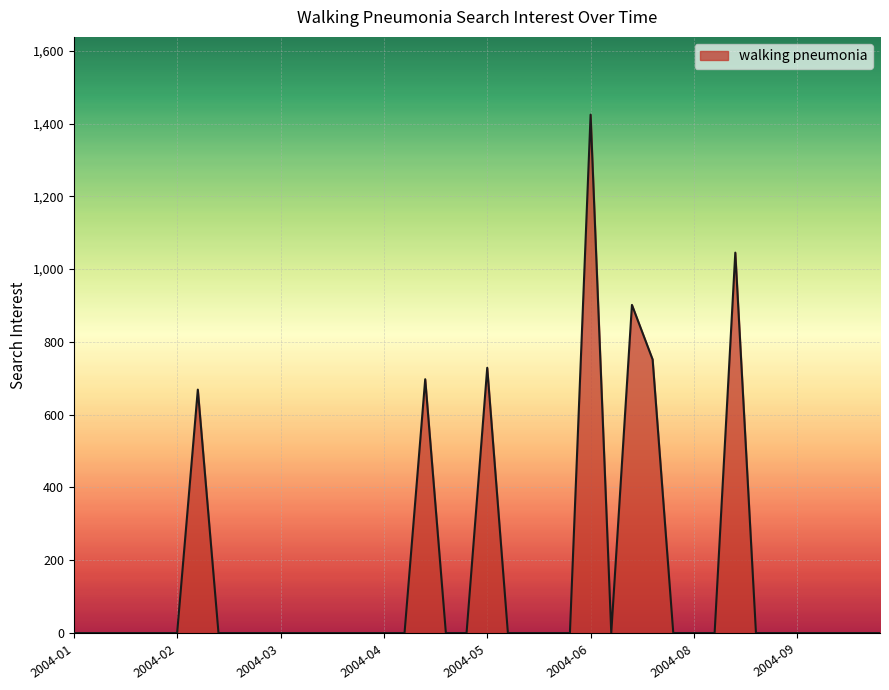

How many values exceed 0?

7